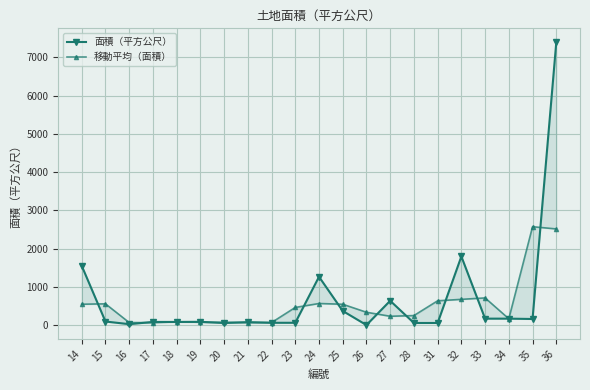

Reading right to left, what are all the values shown in this chart?

面積（平方公尺）: 7389.2	166.0	175.0	175.0	1800.0	62.0	62.0	642.0	8.0	375.9	1269.0	67.0	67.0	84.0	61.0	92.0	89.0	89.0	31.0	100.0	1555.5
移動平均（面積）: 2518.4	2576.7	172.0	716.7	679.0	641.3	255.3	237.3	342.0	551.0	570.6	467.7	72.7	70.7	79.0	80.7	90.0	69.7	73.3	562.2	551.8